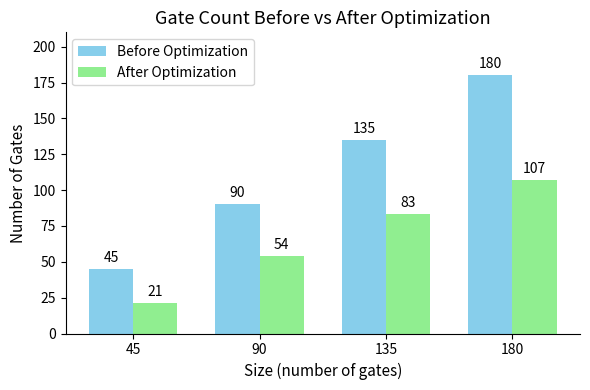

What is the sum of all After Optimization values?

265